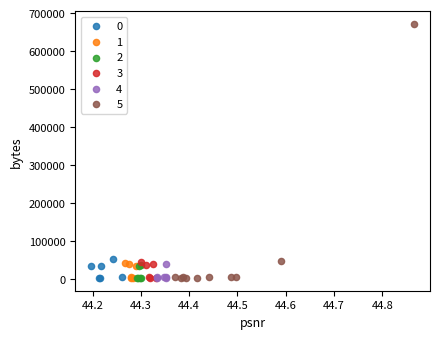

Which series contains the highest Y value?

5